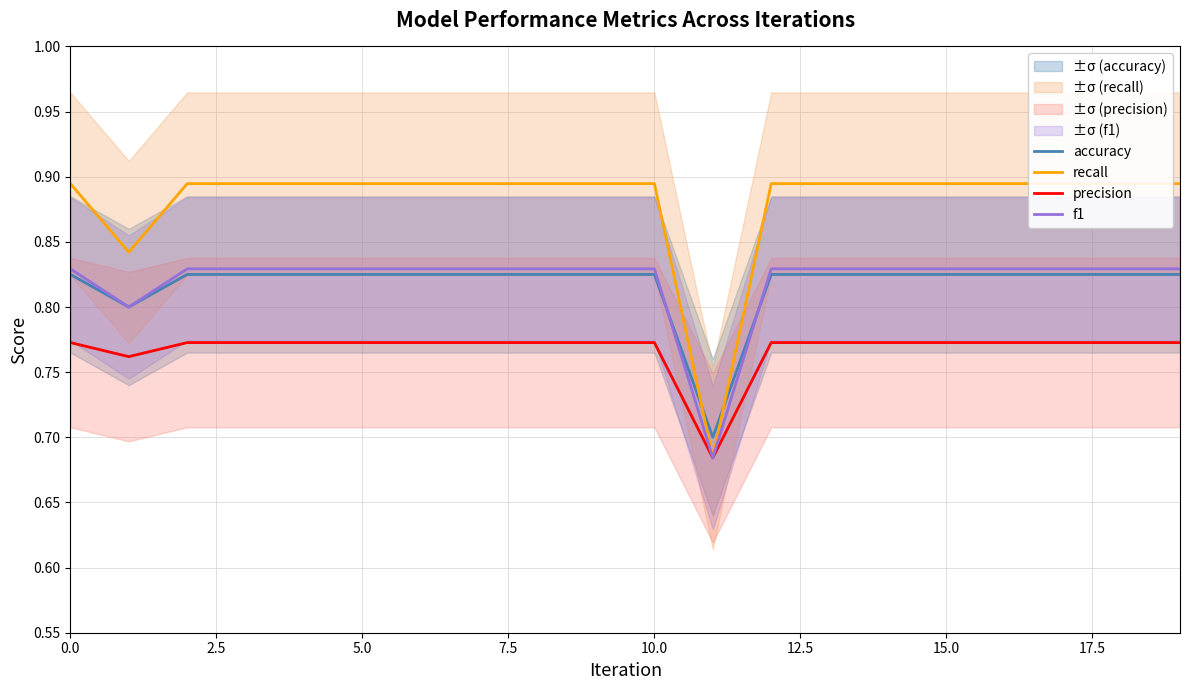

True or false: recall has a value of 0.9 at 17.

True